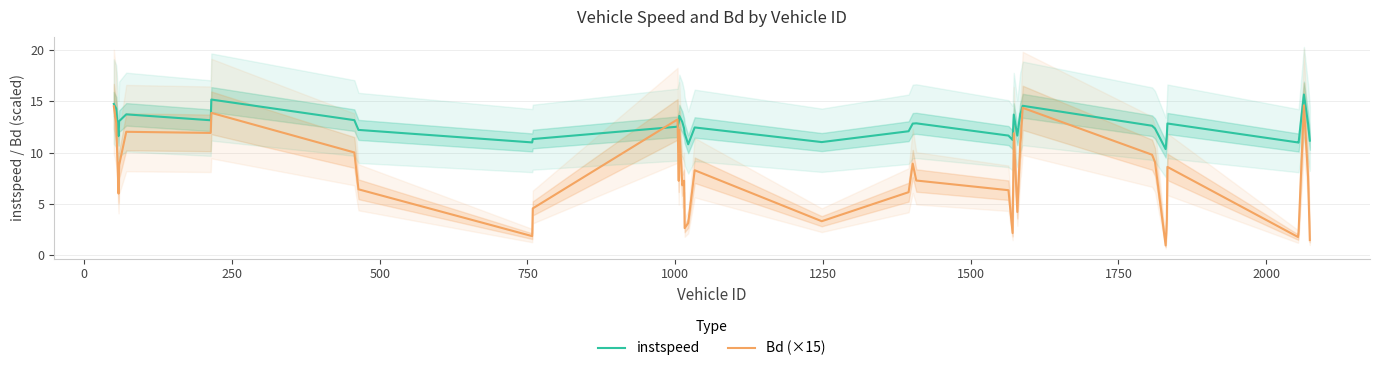

What is the maximum value for Bd (×15)?

14.6